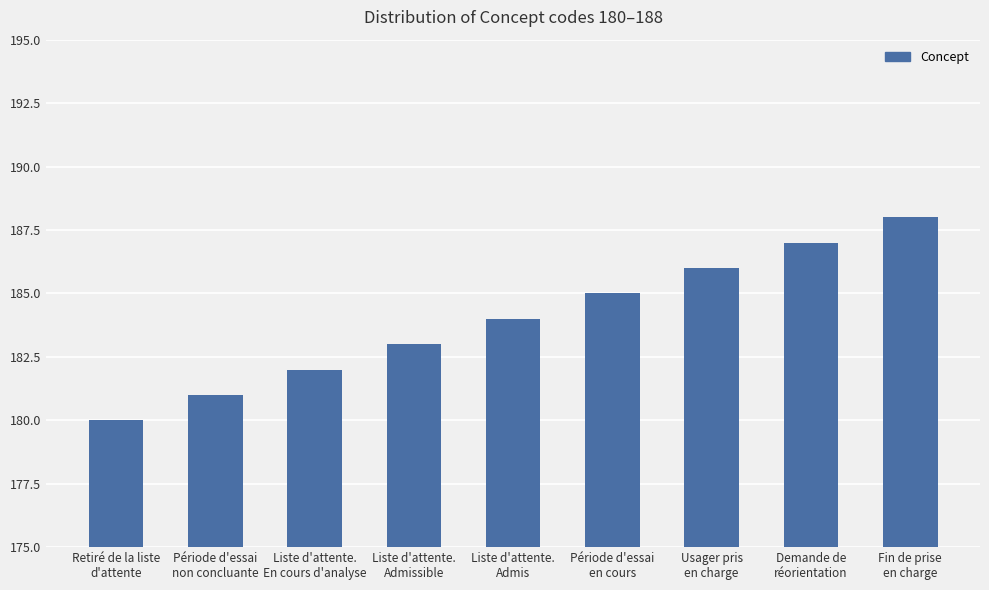

What is the sum of the values at Liste d'attente.
Admis and Demande de
réorientation?

371